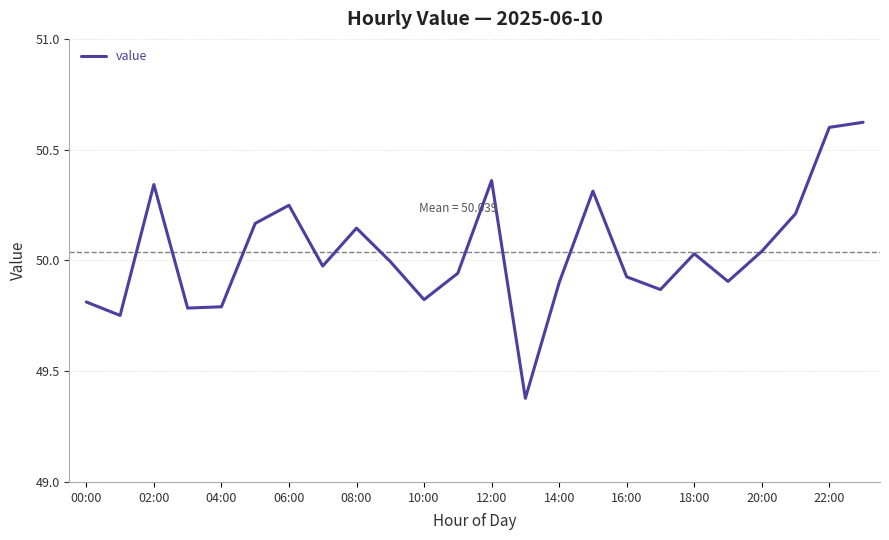

What is the difference between the maximum and minimum values?

1.2